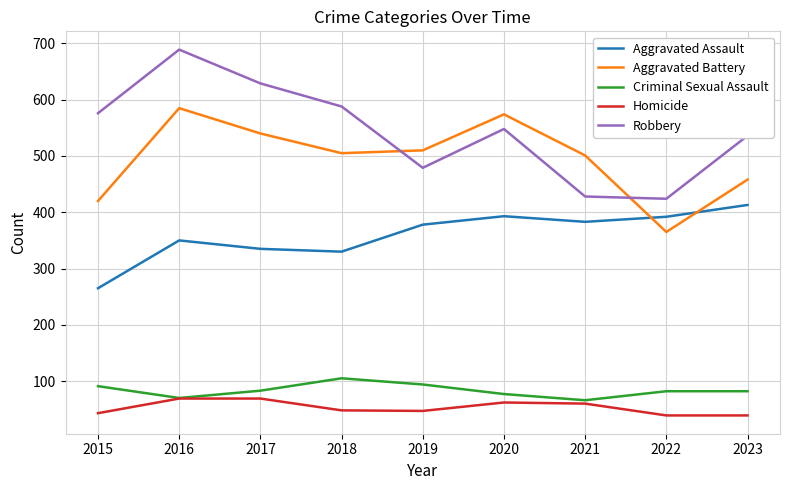

Which series has the widest spread of values?

Robbery